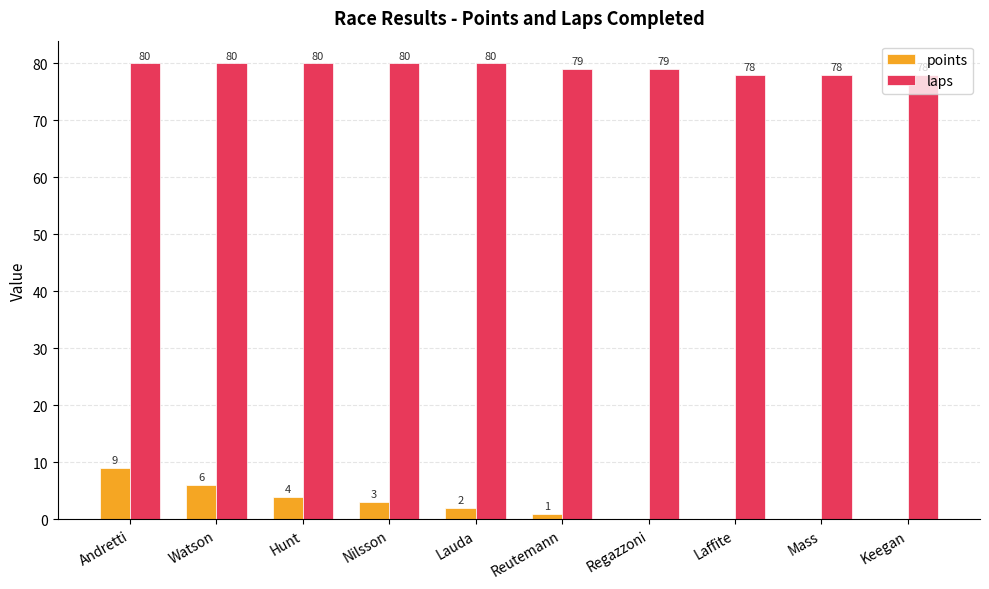

Count the number of categories in the chart.

10